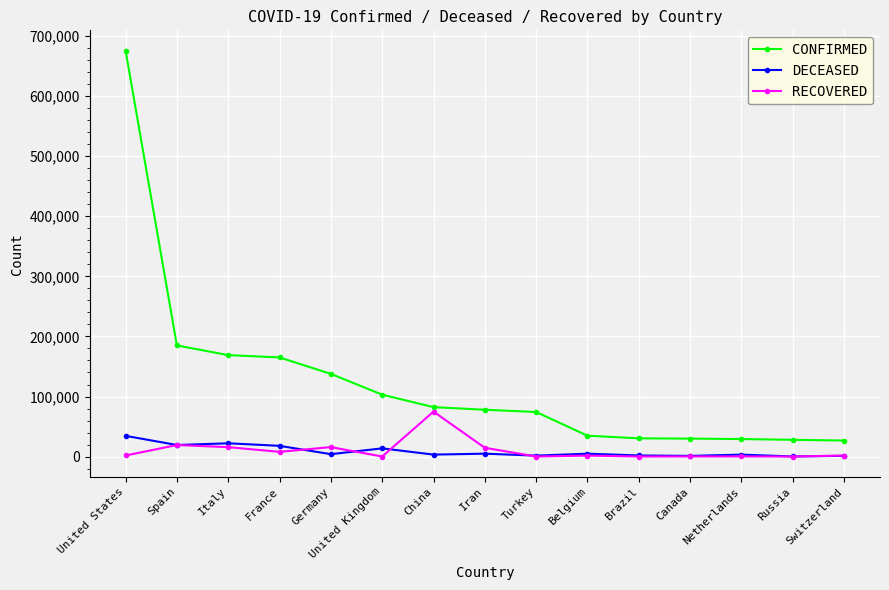

The CONFIRMED series shows 142350 at United Kingdom. True or false?

False